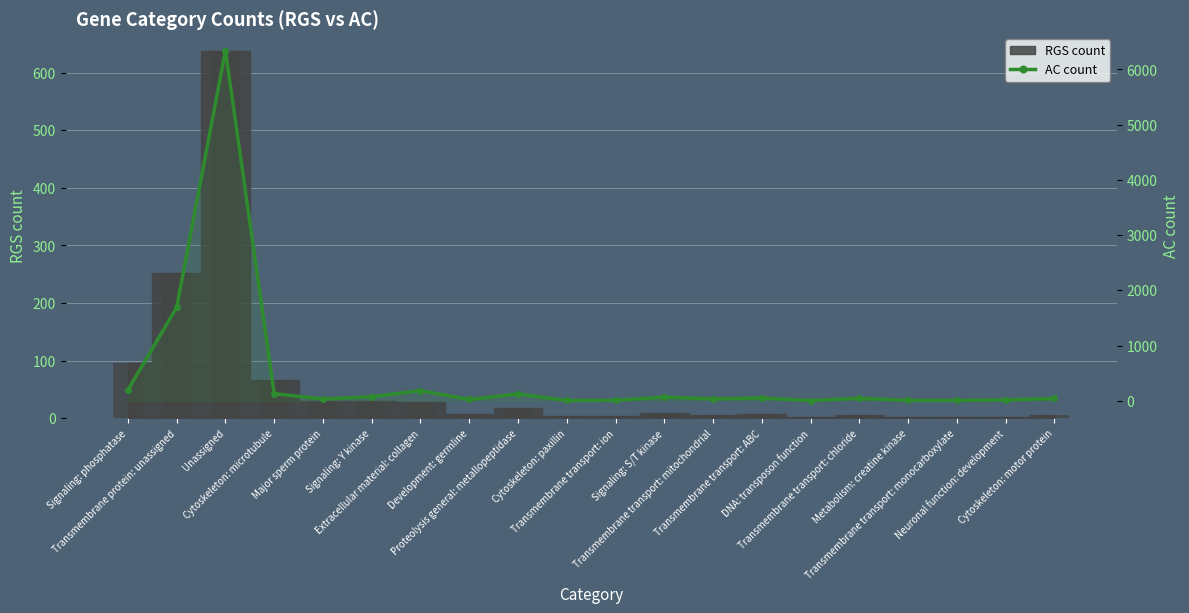

What is the smallest value displayed?

3